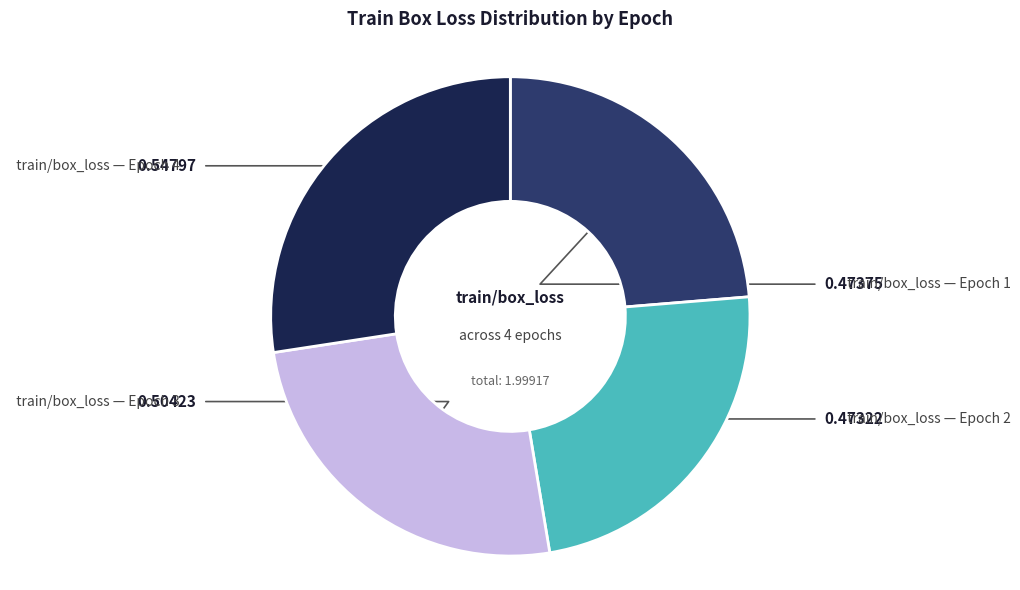

Is there a majority slice in this chart?

No